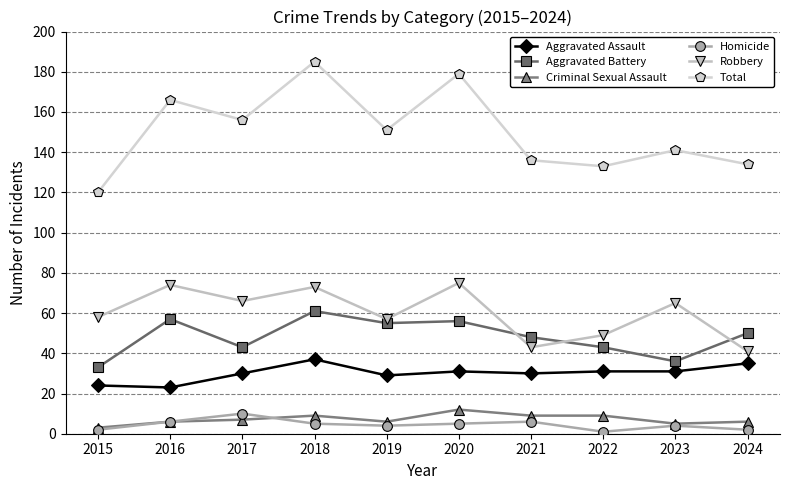

How many lines are shown in the chart?

6